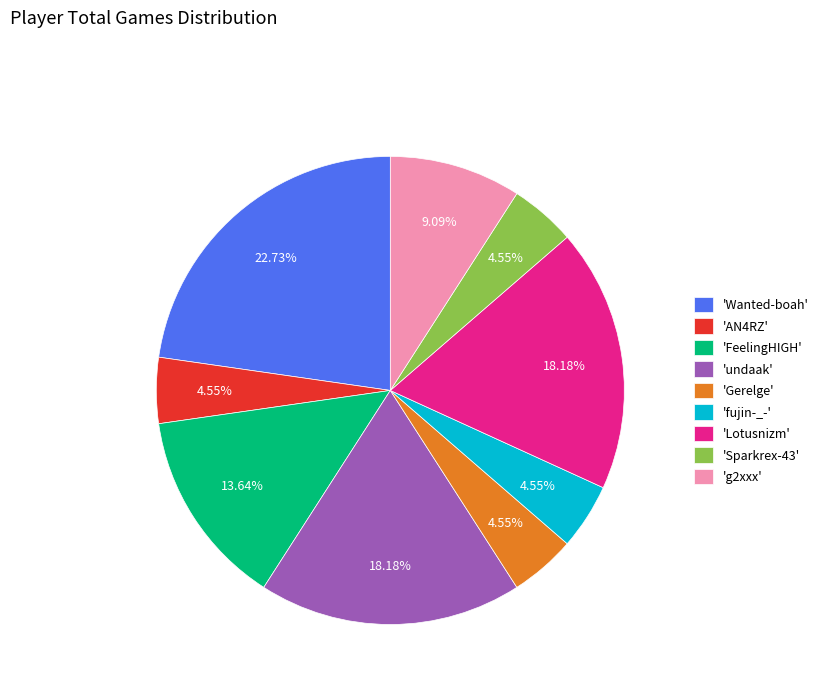

Between 'Wanted-boah' and 'FeelingHIGH', which is larger?

'Wanted-boah'